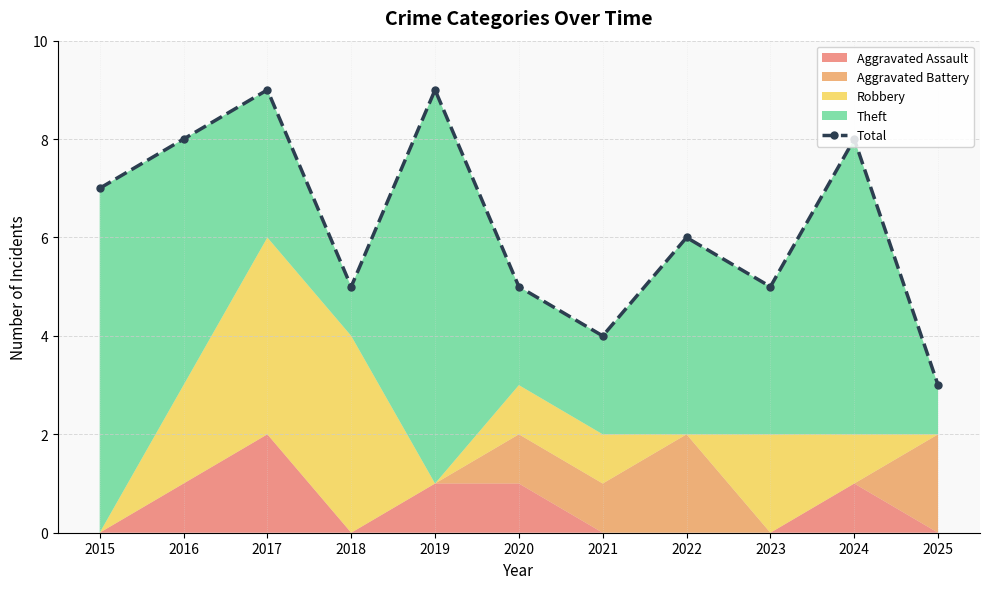

Where is the first local maximum?

2017